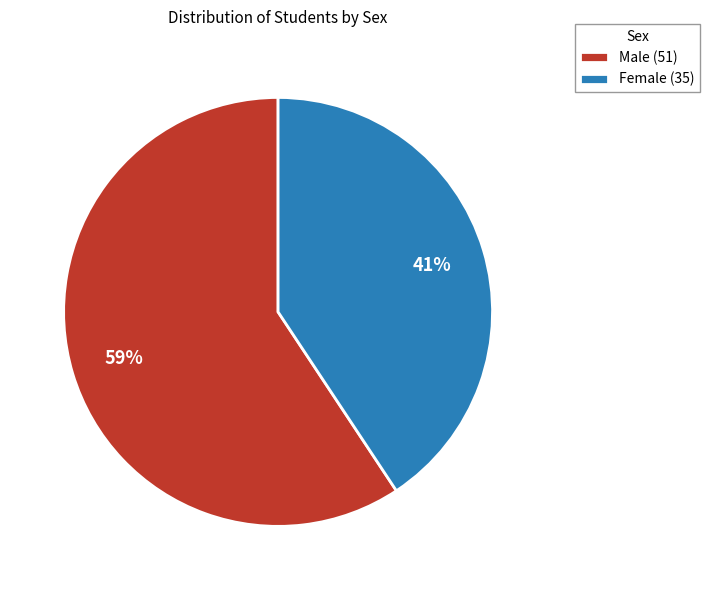

To the nearest percent, what percentage of the pie is Female (35)?

41%